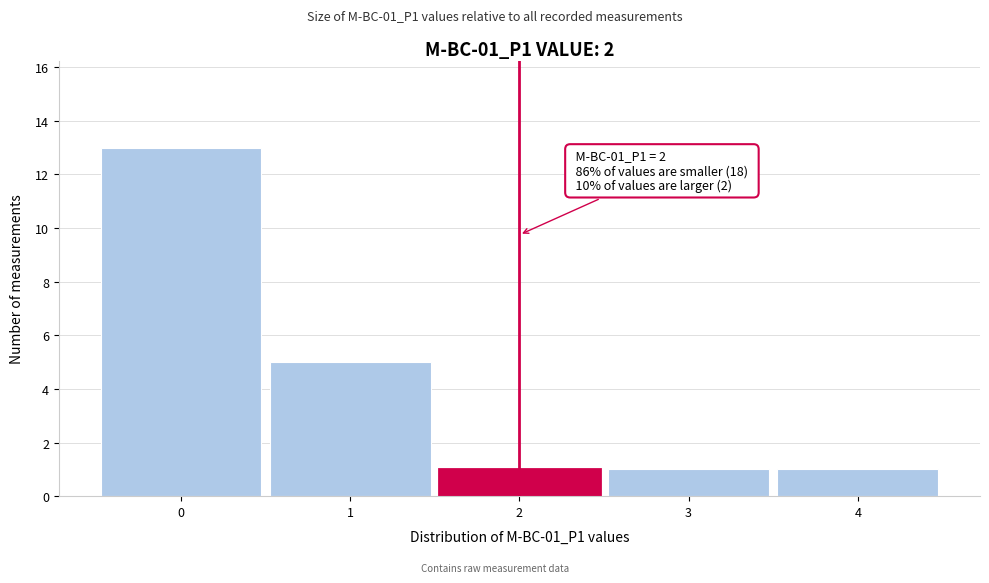

Which range on the x-axis has the tallest bar?

-0.5 to 0.5